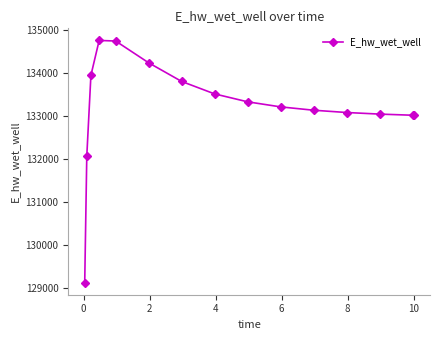

Does the chart display data point markers on the line(s)?

Yes